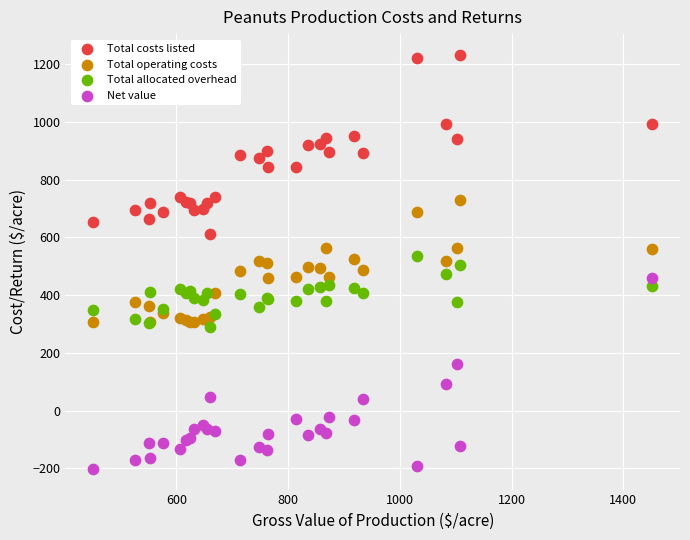

What are all the series names shown in the legend?

Total costs listed, Total operating costs, Total allocated overhead, Net value